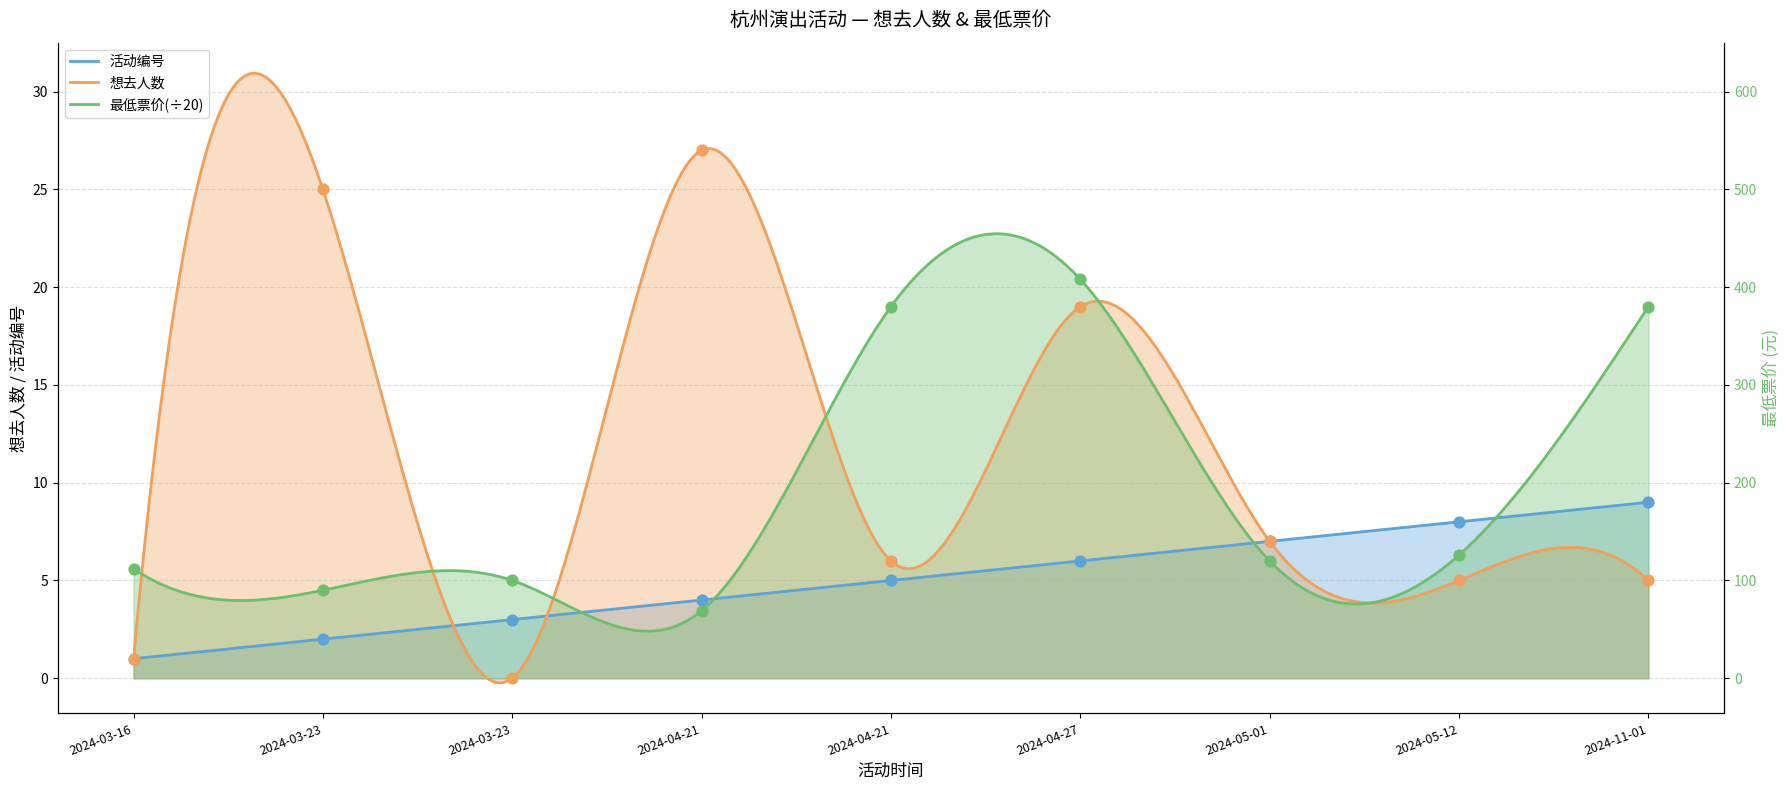

Which series contains the highest Y value?

想去人数